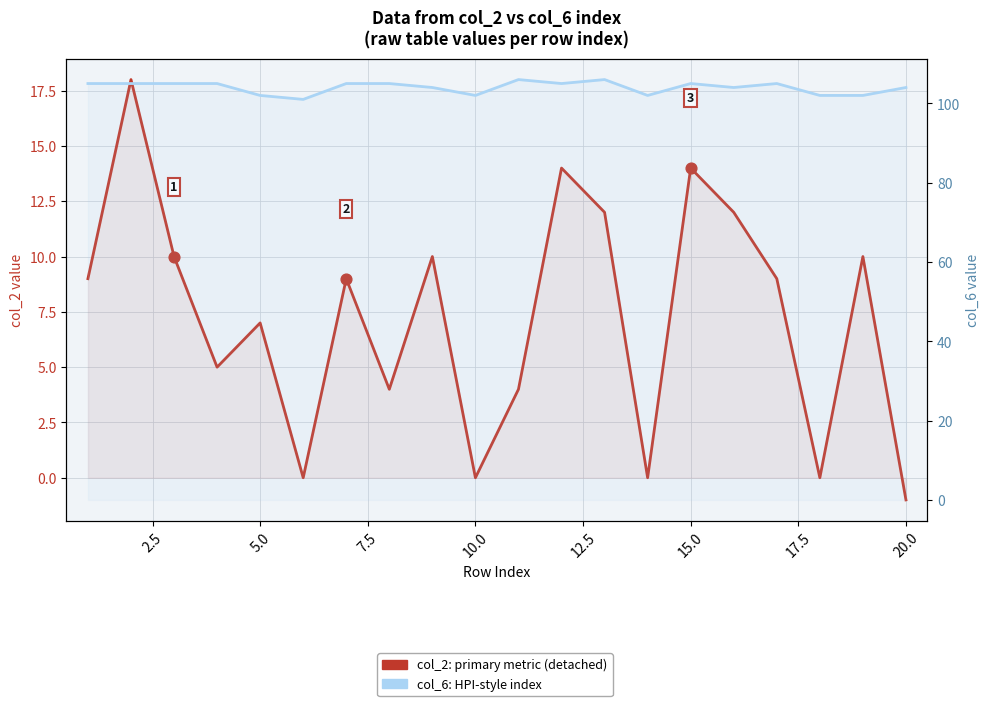

Which series contains the lowest Y value?

col_2: primary metric (detached)